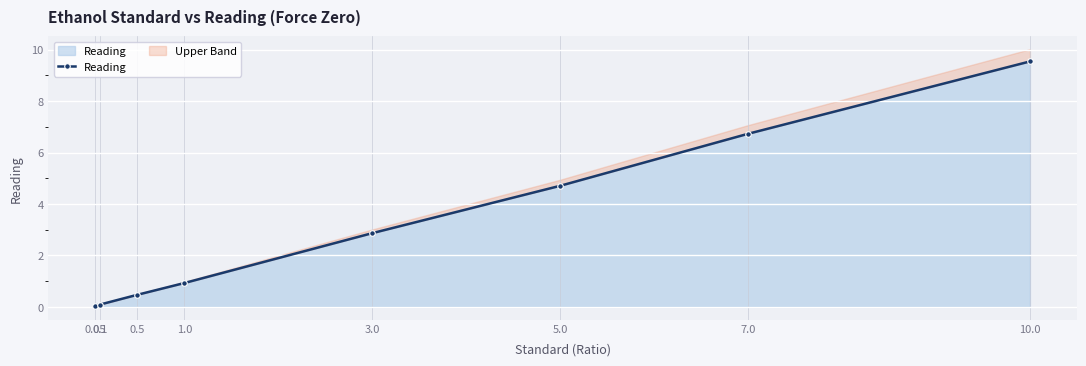

What is the average value?

3.2